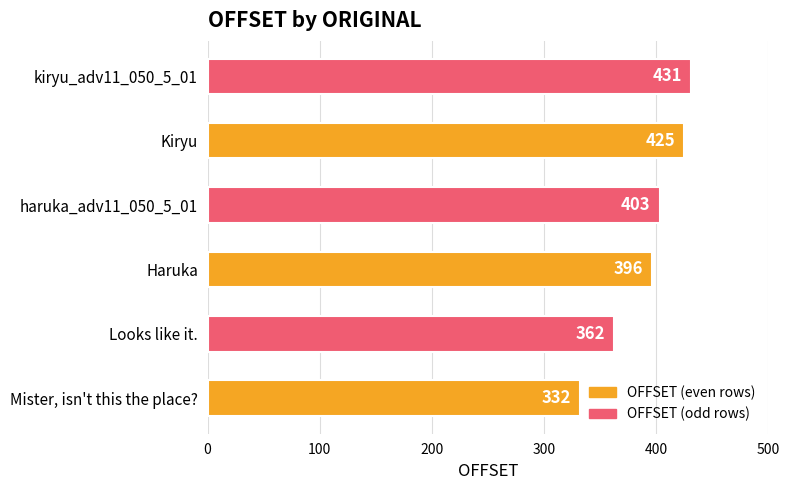

How many series are shown in this chart?

1